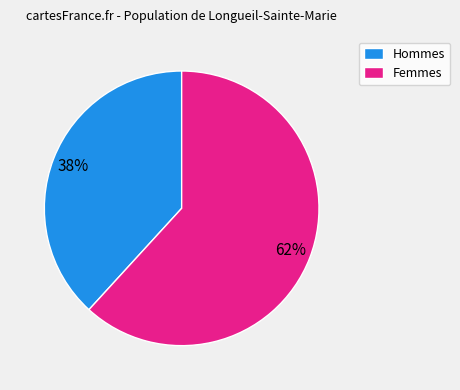

How many slices are in this pie chart?

2